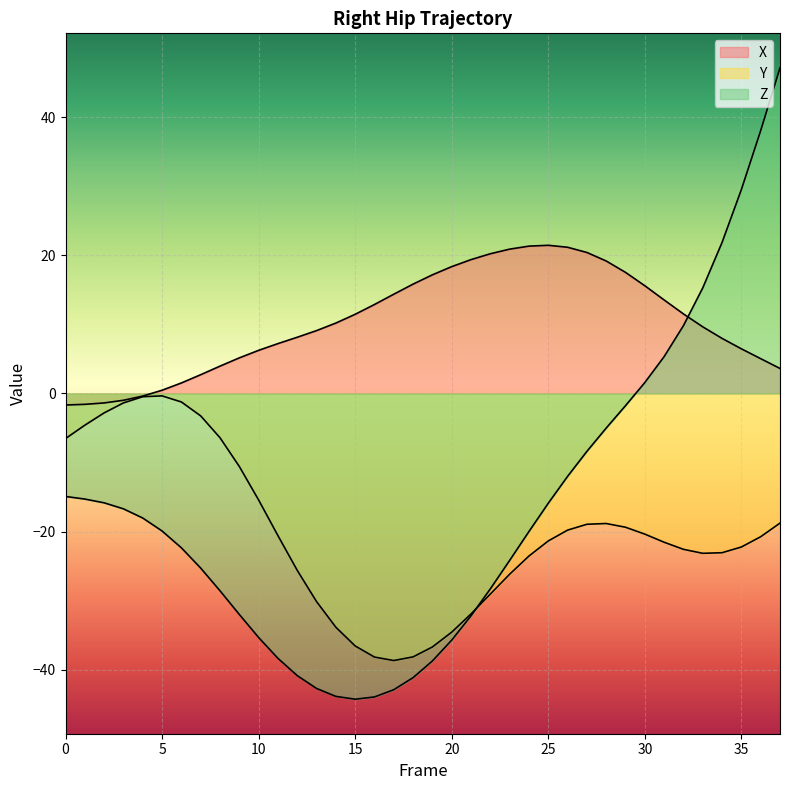

How many interior local valleys does the Z series have?

1